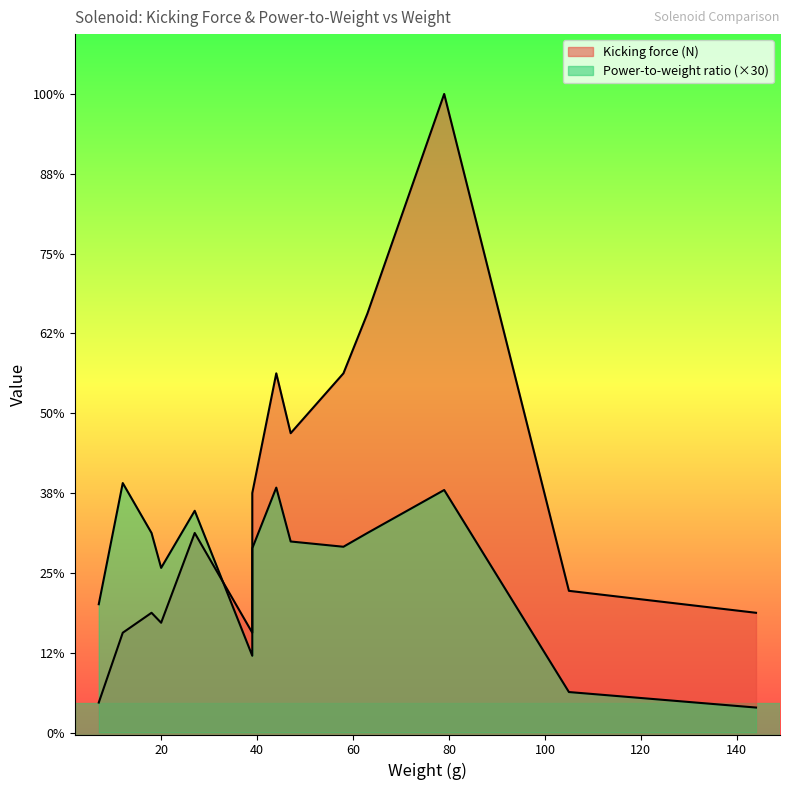

What is the difference between the maximum and minimum values in the Kicking force (N) series?

30.5